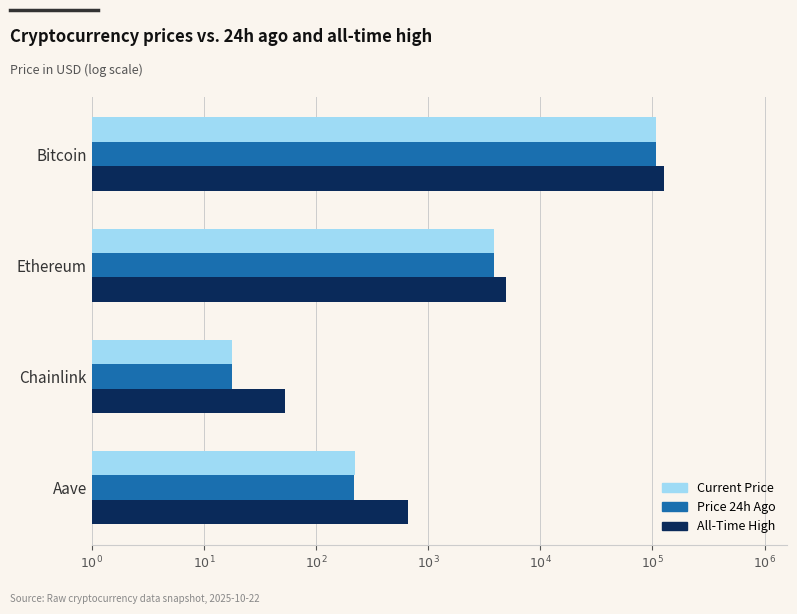

What are all the series names shown in the legend?

Current Price, Price 24h Ago, All-Time High